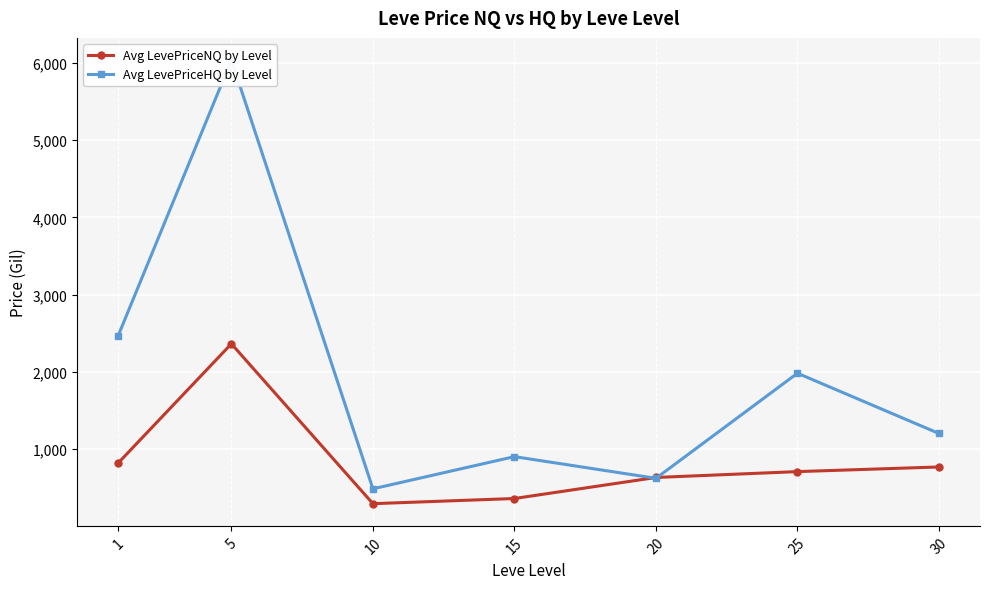

The value of Avg LevePriceNQ by Level at 10 is 98.7. True or false?

False